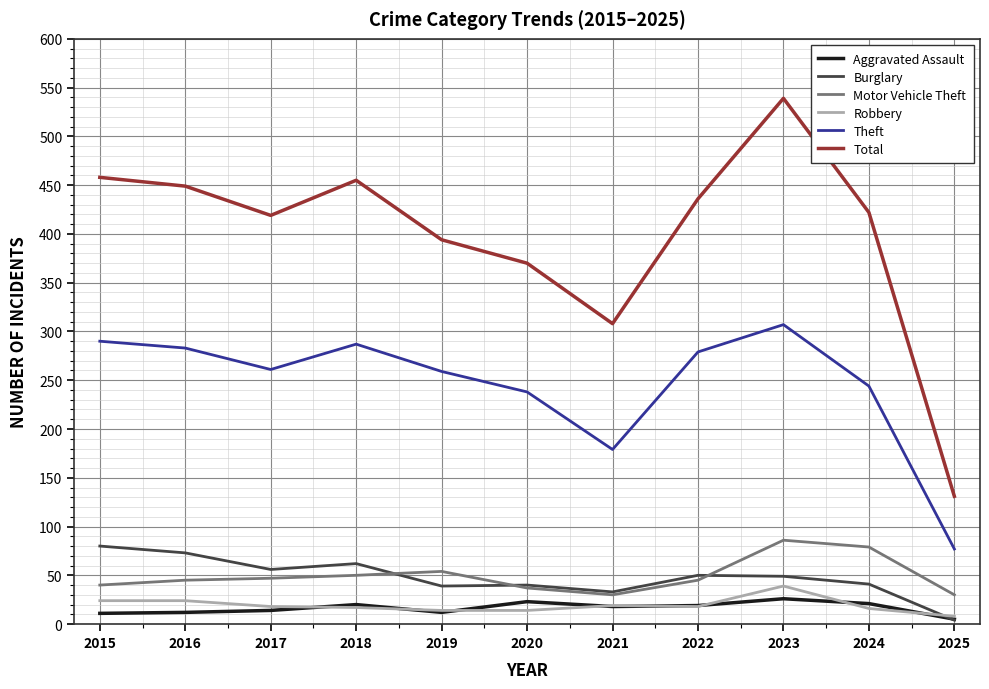

List the series in order of their peak value, lowest first.

Aggravated Assault, Robbery, Burglary, Motor Vehicle Theft, Theft, Total